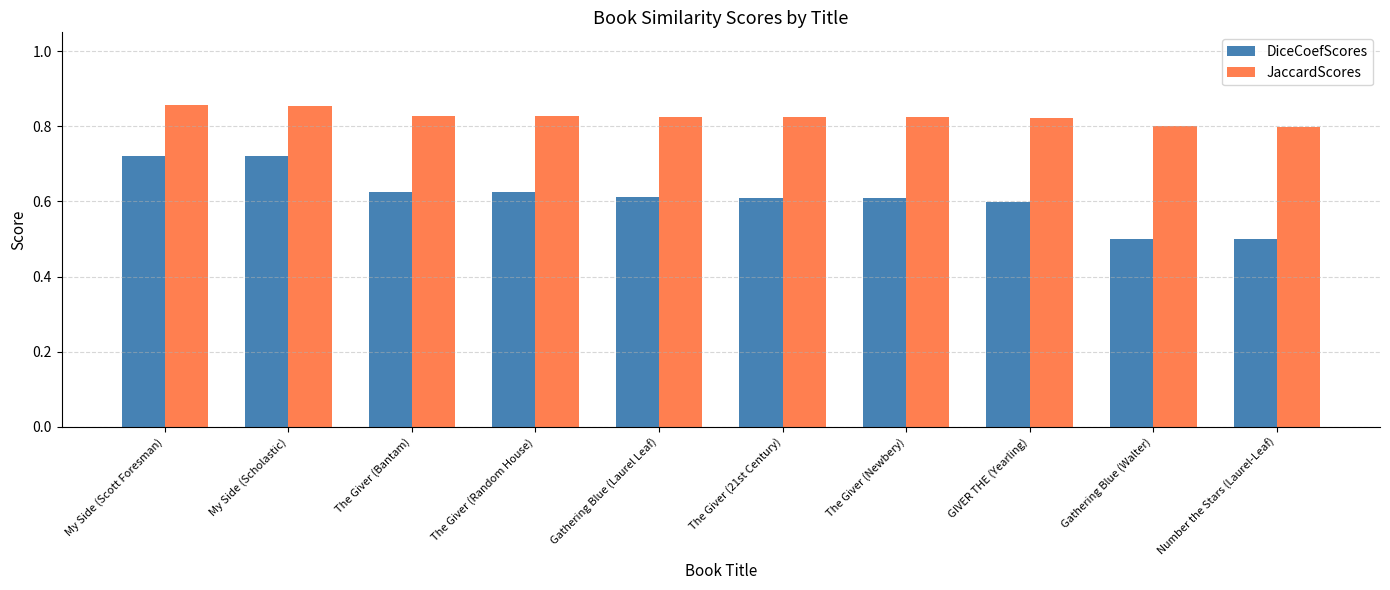

What is the minimum value shown in the chart?

0.5